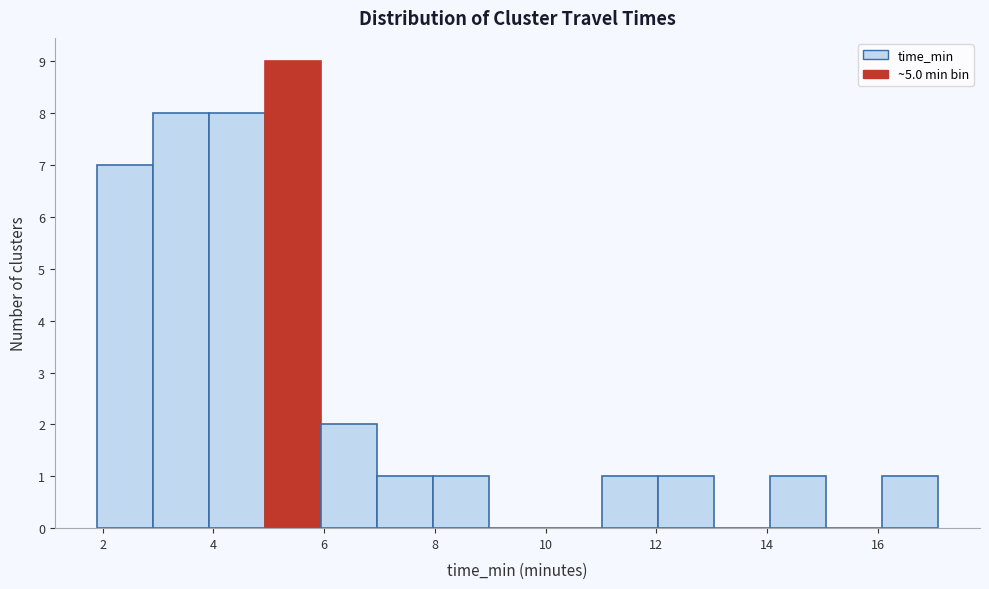

Over which range of the x-axis is the bar tallest?

5.0 to 6.0